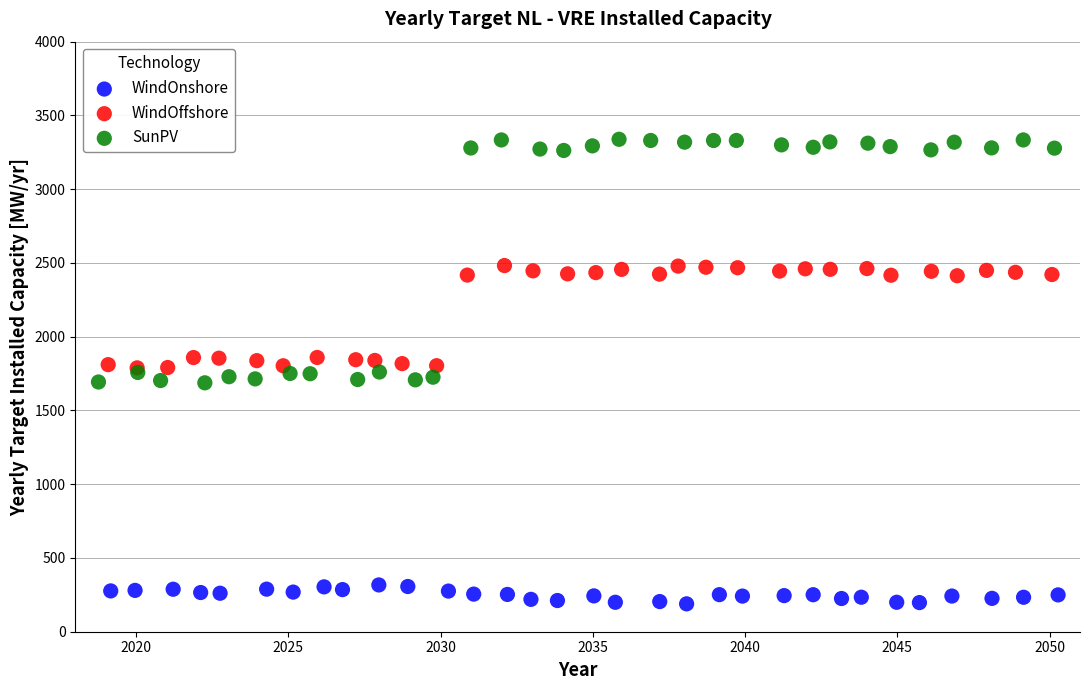

Which series contains the highest Y value?

SunPV